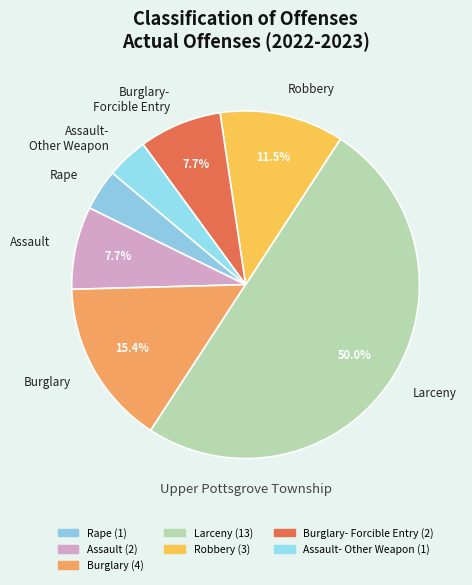

What is the ratio of the value at Larceny to the value at Burglary?

3.2